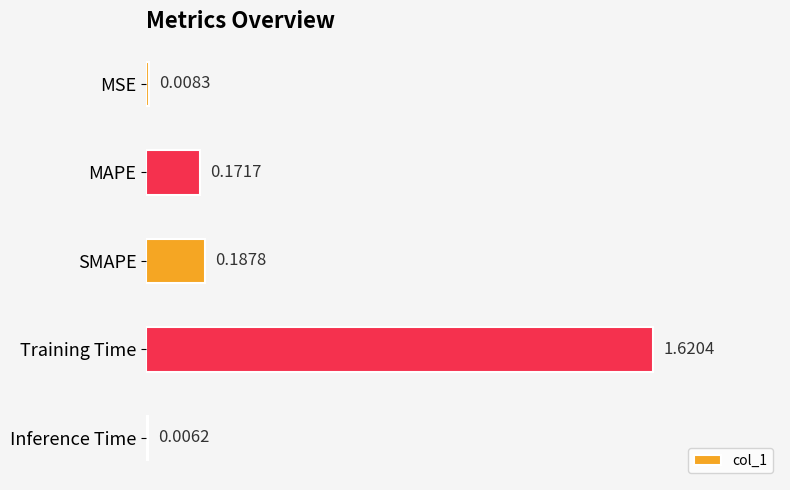

List the labels in order of value, largest first.

Training Time, SMAPE, MAPE, MSE, Inference Time